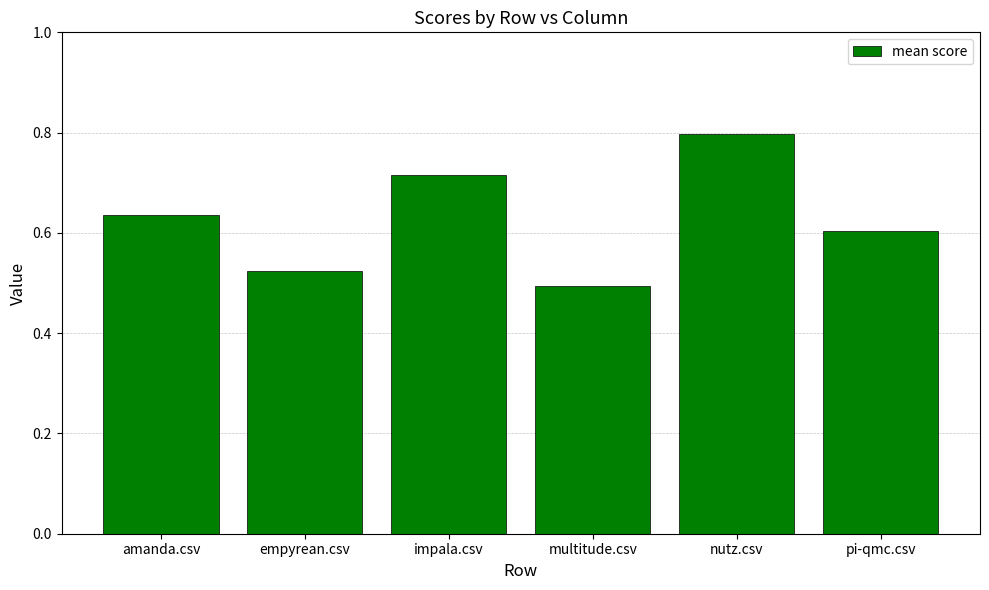

What position from the left is pi-qmc.csv?

6